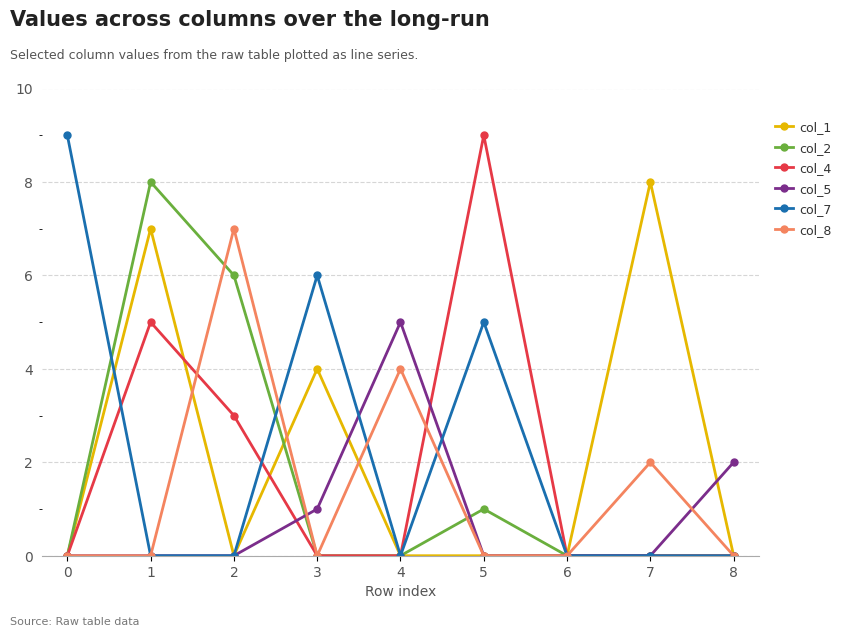

The value of col_5 at 1 is 0. True or false?

True